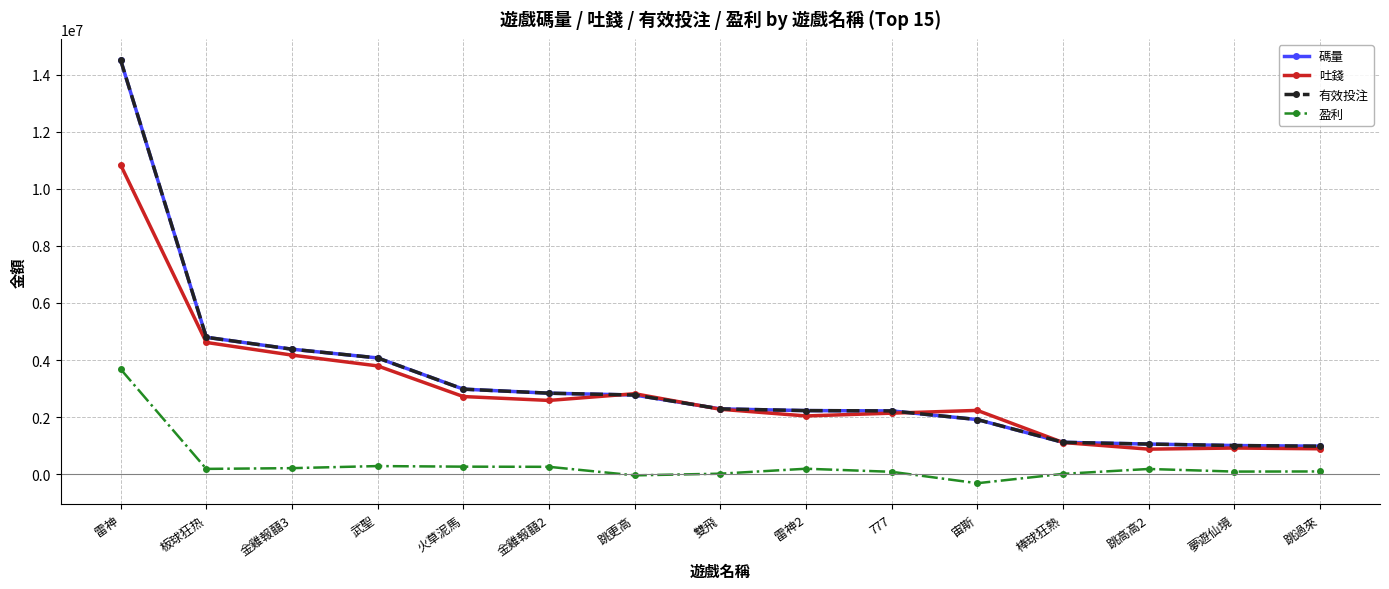

Does the chart have visible grid lines?

Yes